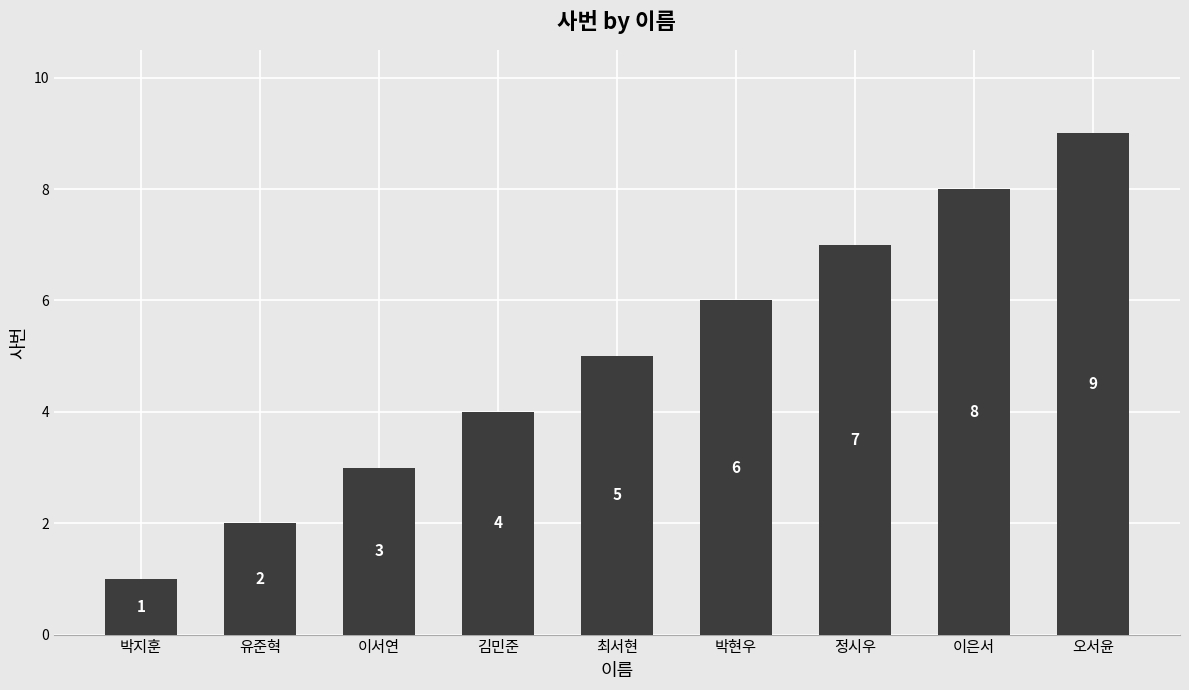

Count the number of data series in this chart.

1